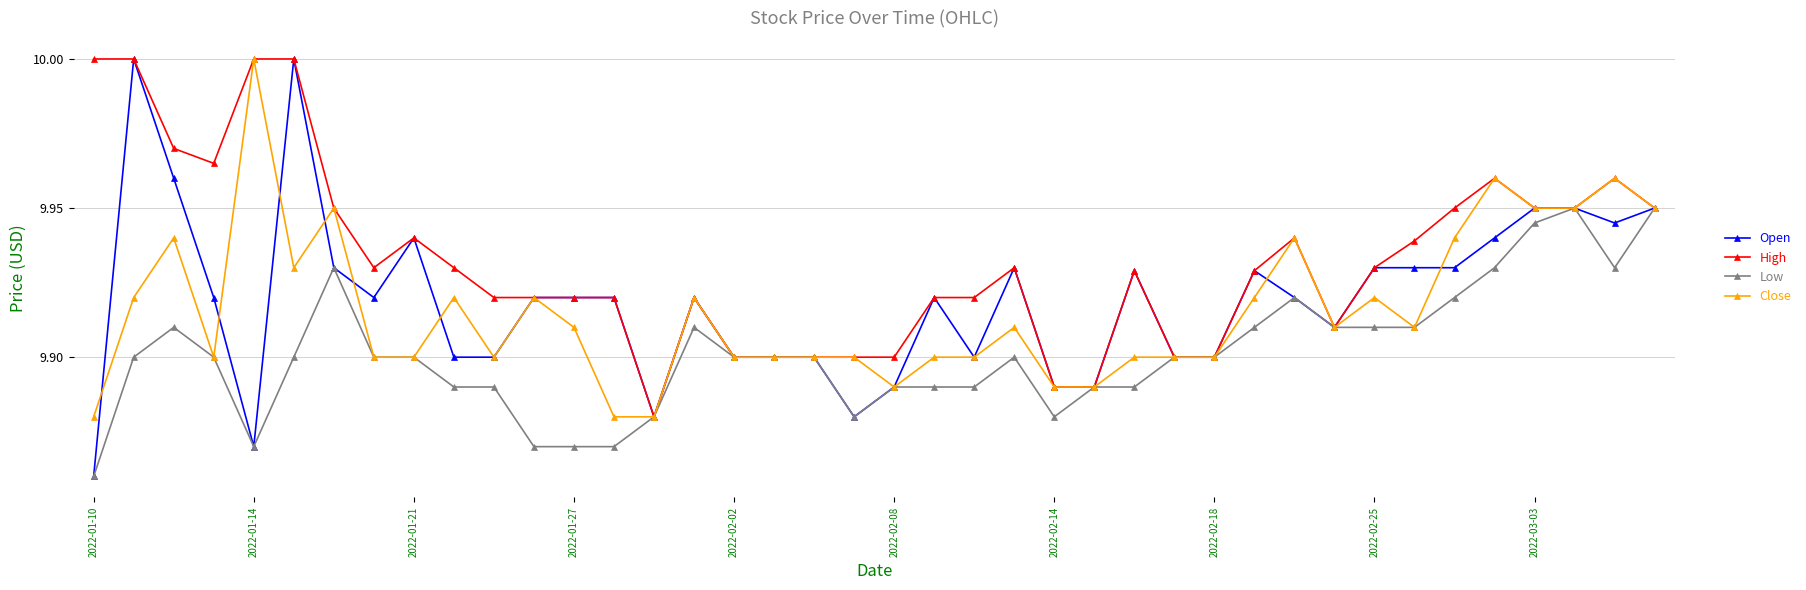

Which series has the widest spread of values?

Open